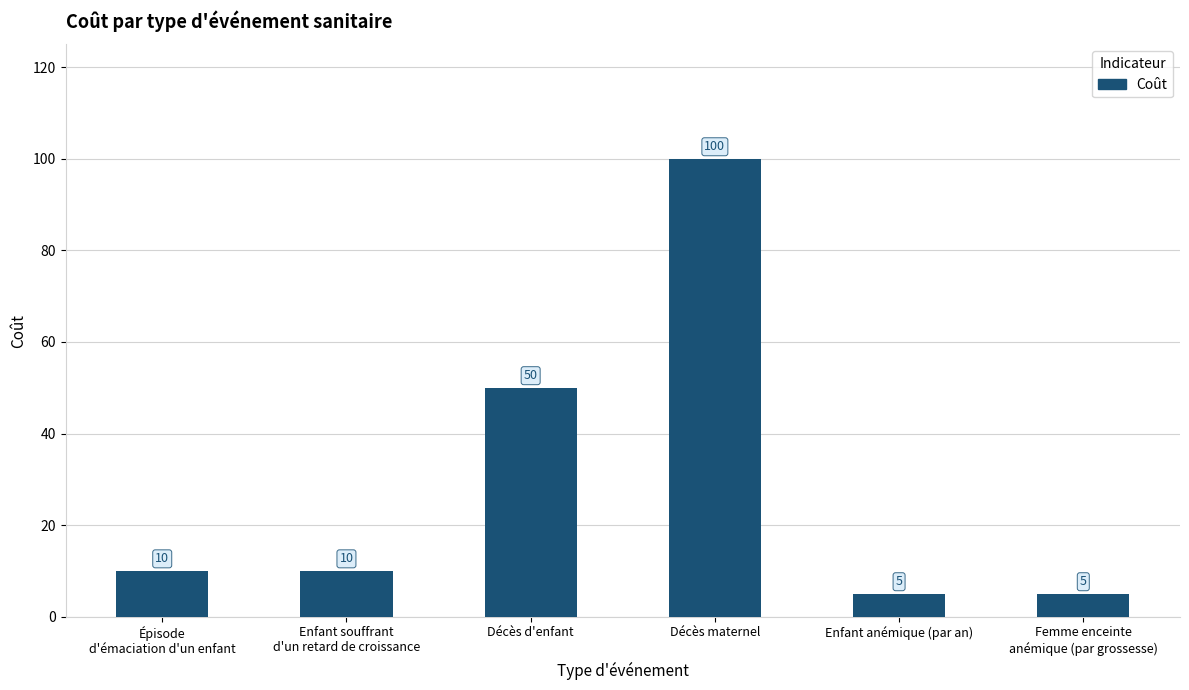

What is the approximate value at Décès d'enfant, to the nearest 10?

50